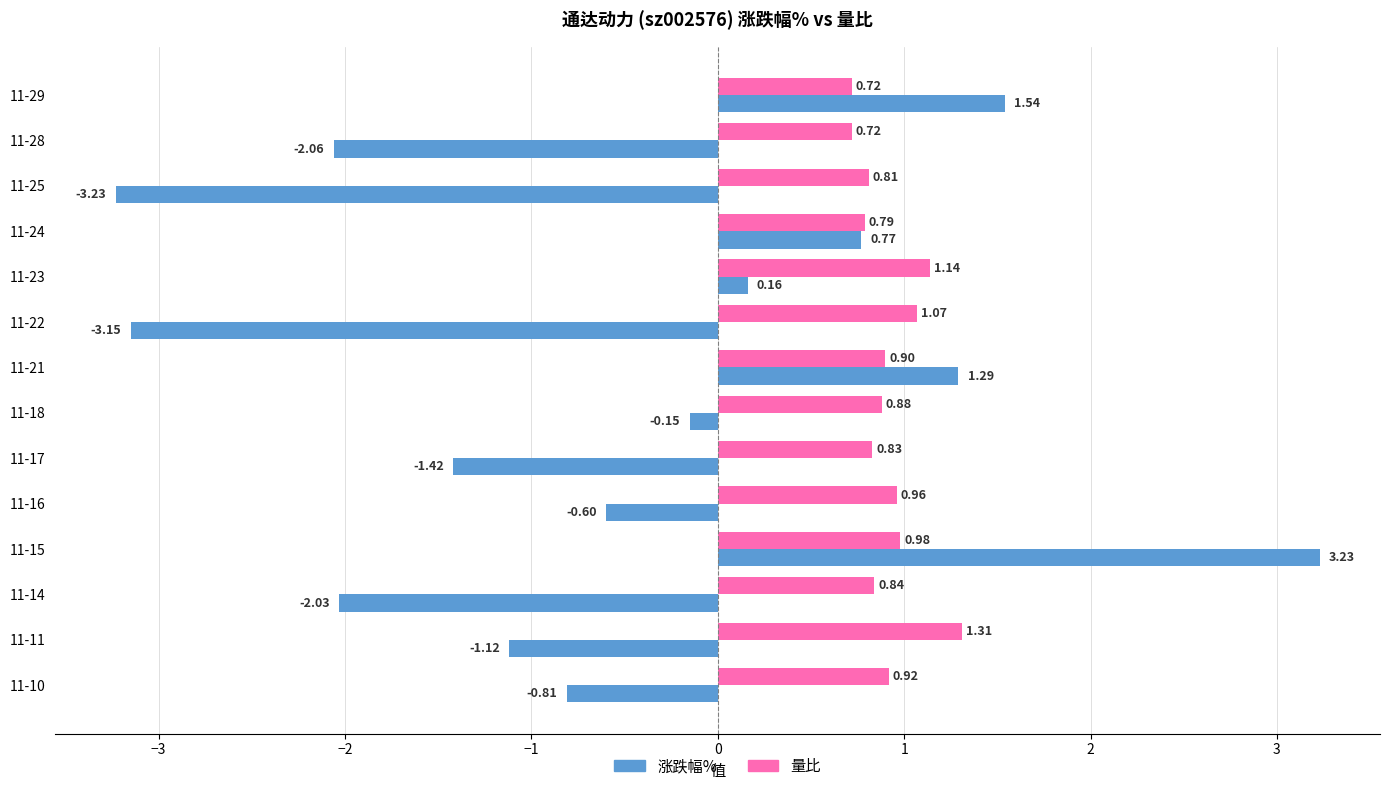

At how many categories does at least one series exceed -2?

14